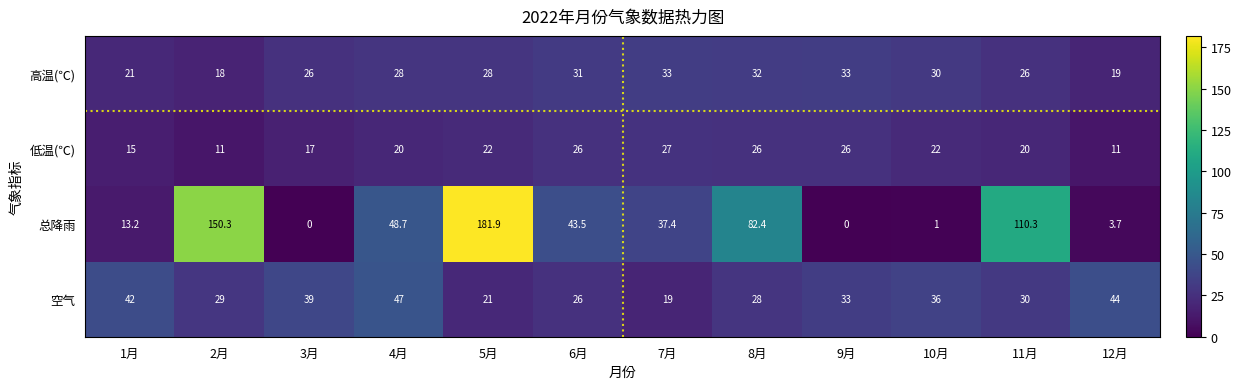

At which category is the sum across all series the highest?

5月